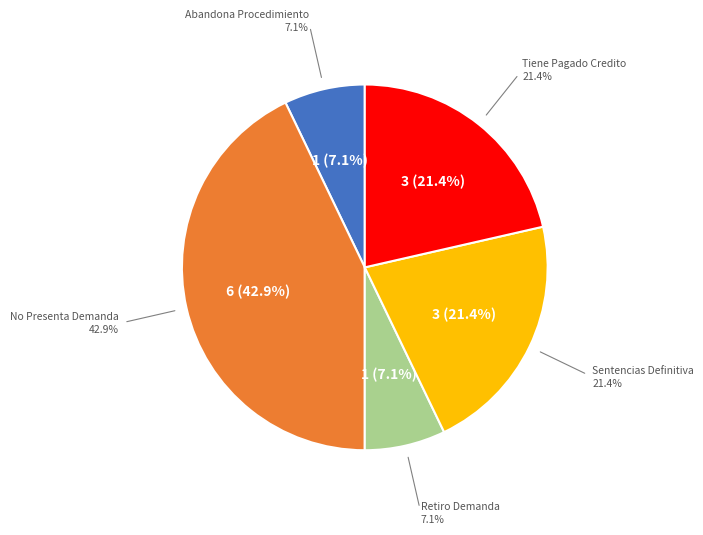

Is there a majority slice in this chart?

No